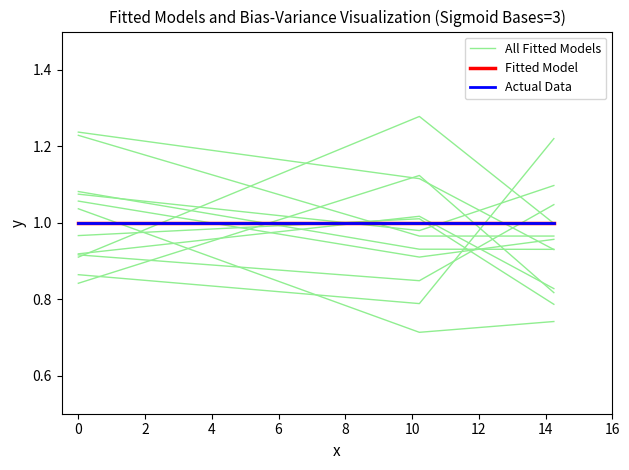

Is this an area chart (filled region under the line)?

No